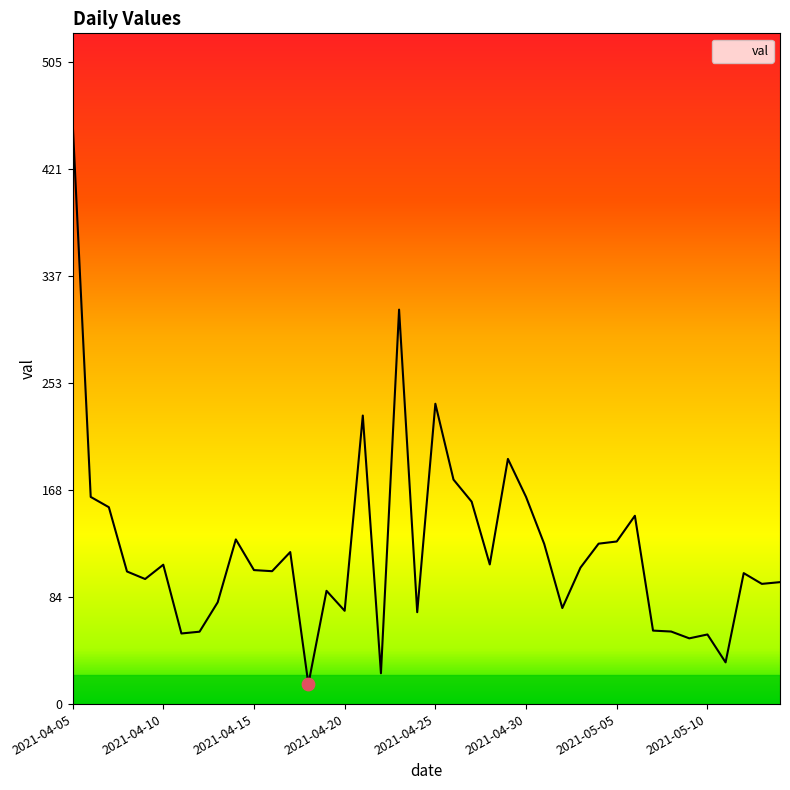

What is the difference between the maximum and minimum values?

443.5